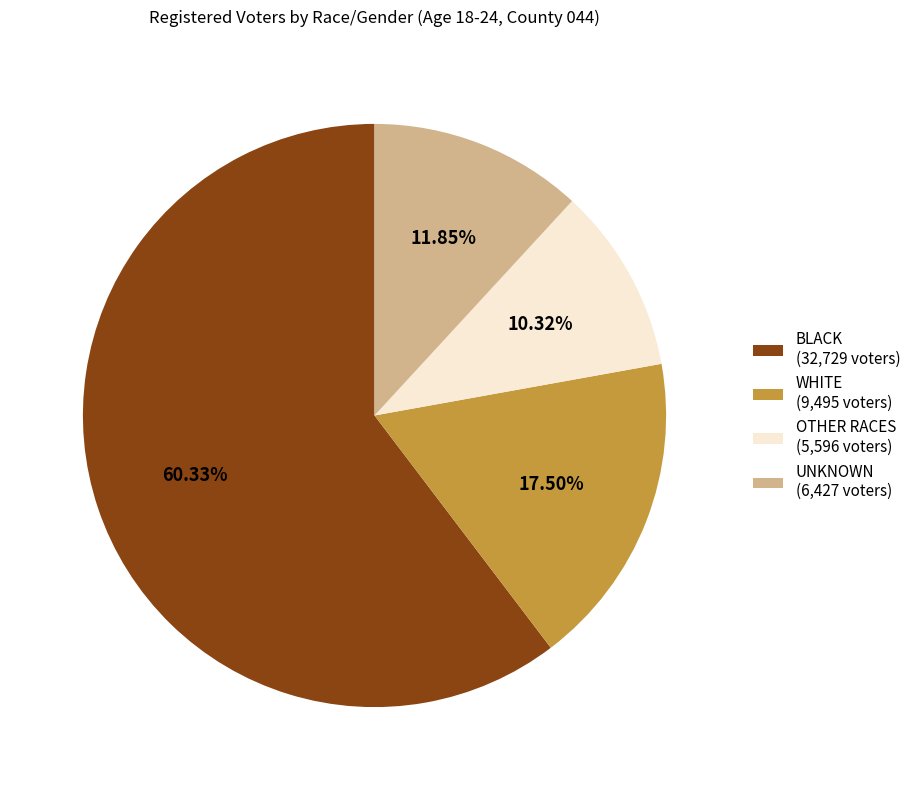

Rank the categories by value from lowest to highest.

OTHER RACES (5,596 voters), UNKNOWN (6,427 voters), WHITE (9,495 voters), BLACK (32,729 voters)